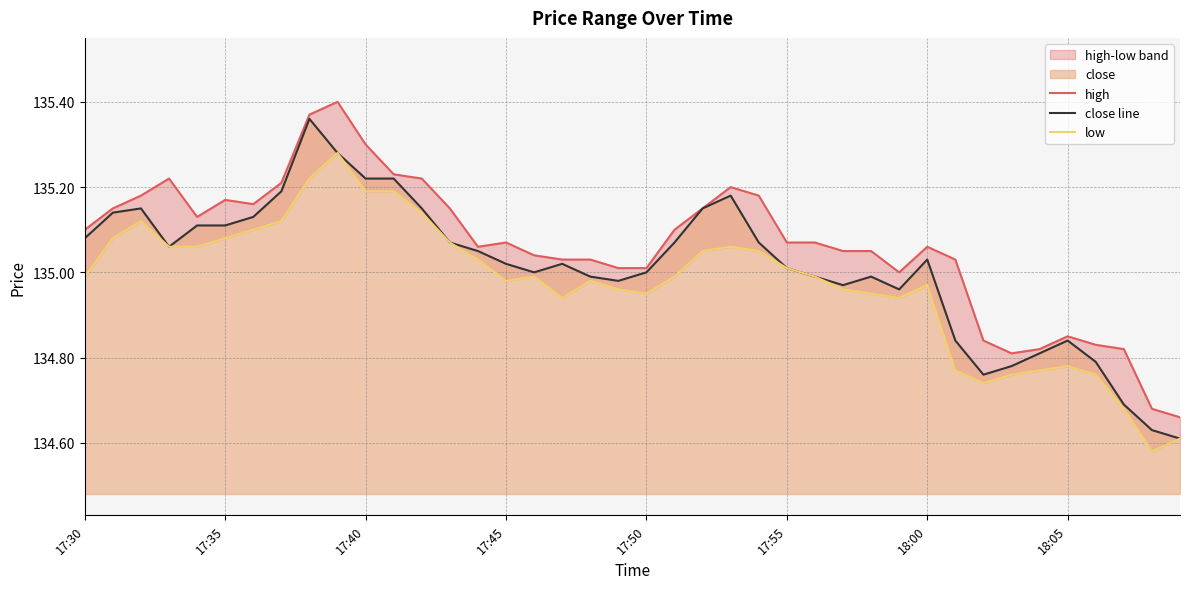

Does the chart display data point markers on the line(s)?

No